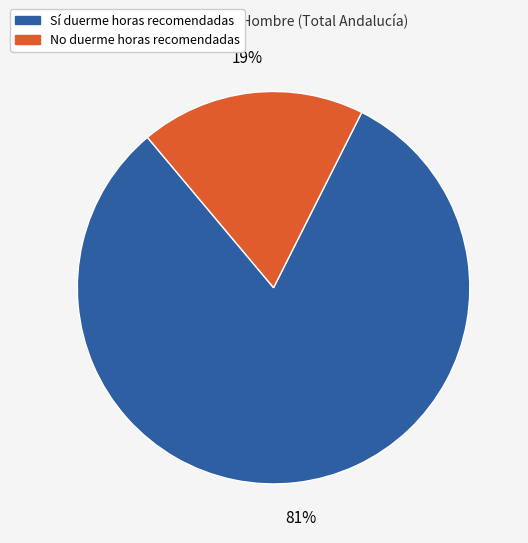

Which has a higher value, Sí duerme horas recomendadas or No duerme horas recomendadas?

Sí duerme horas recomendadas